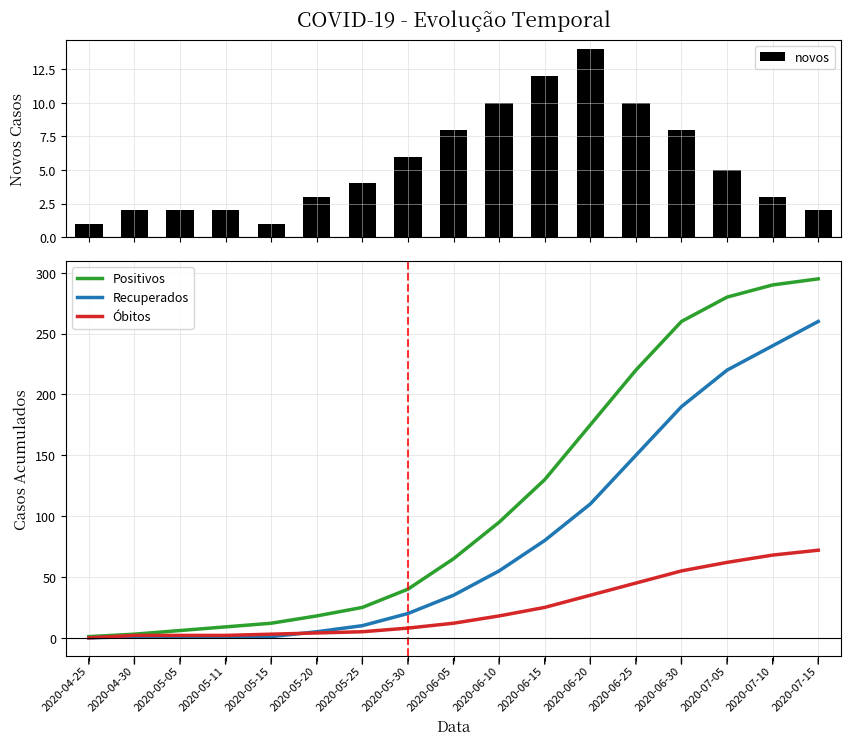

True or false: Positivos has a value of 175 at 2020-06-20.

True